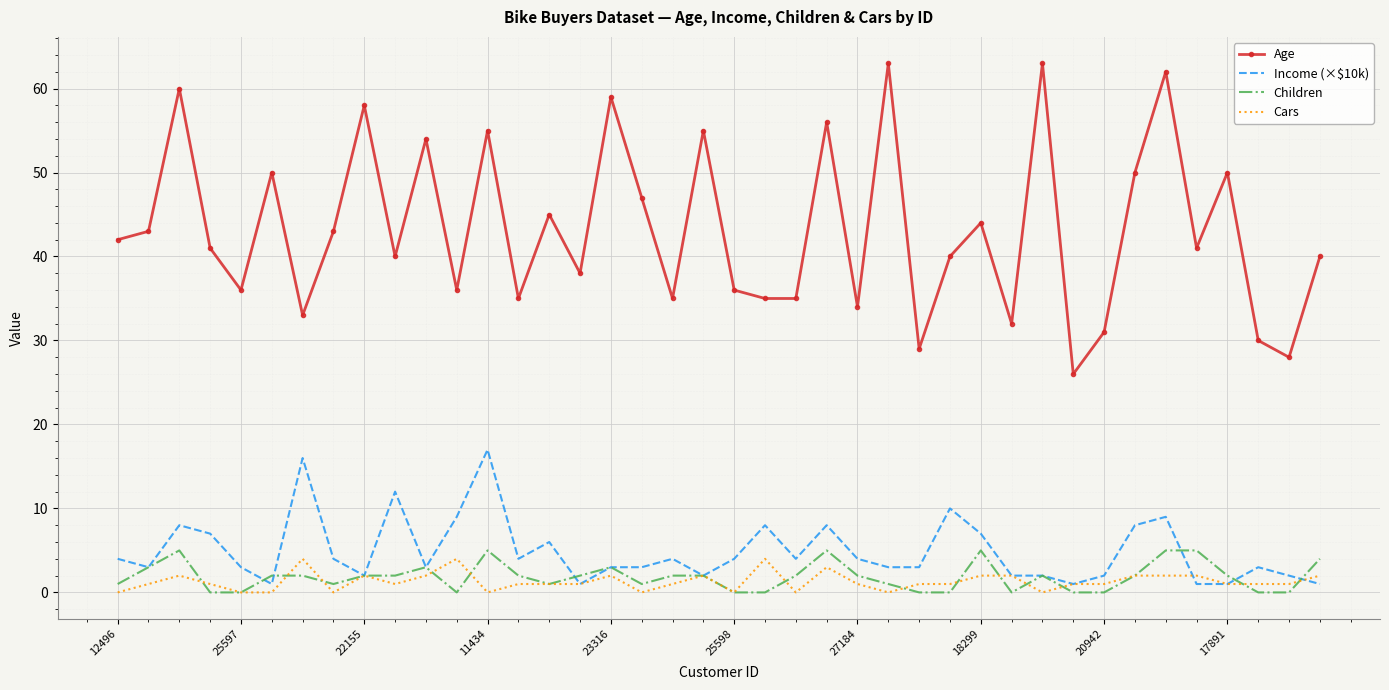

Which series has the largest range (max minus min)?

Age